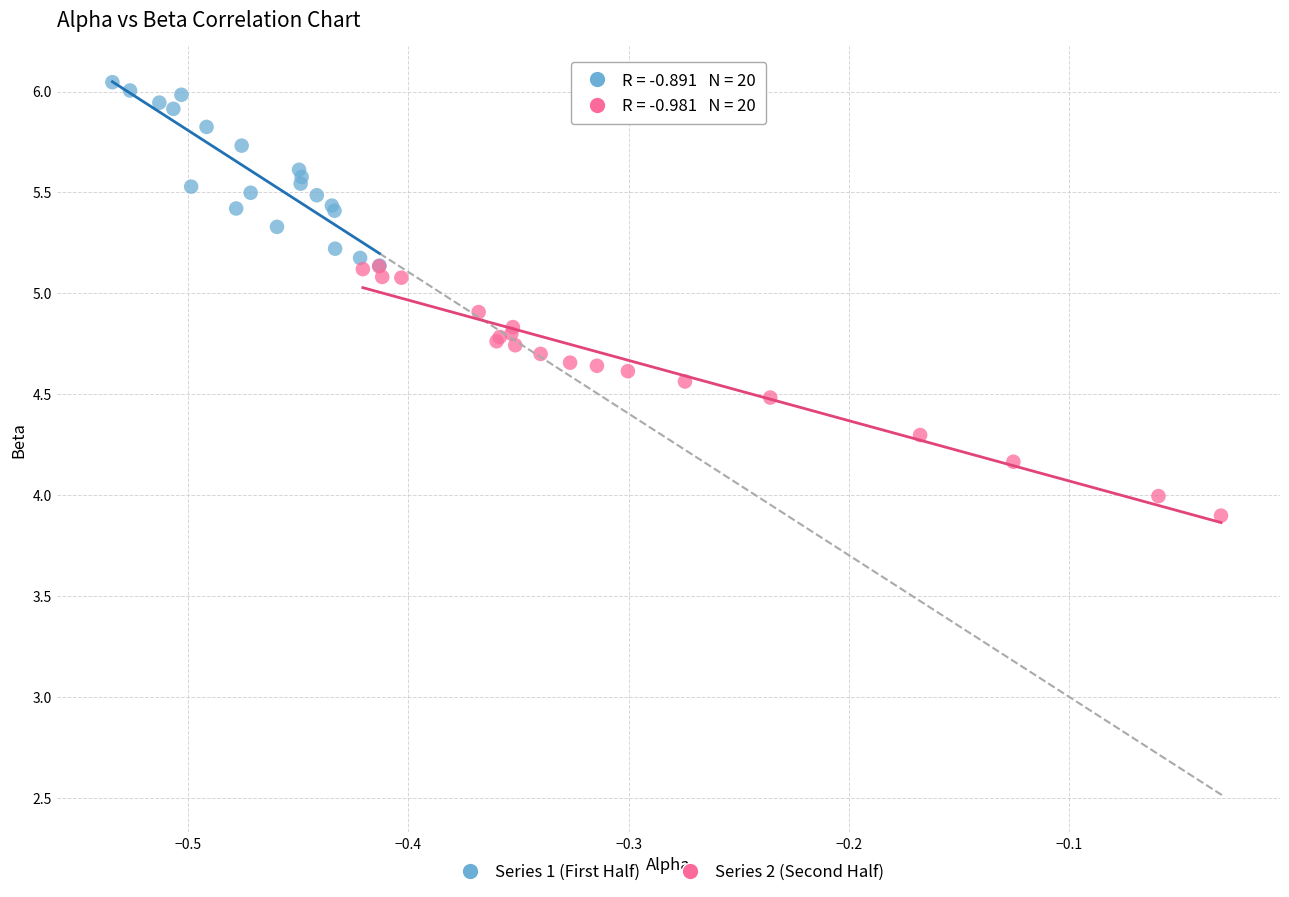

Which series has the widest spread of Y values?

Series 2 (Second Half)